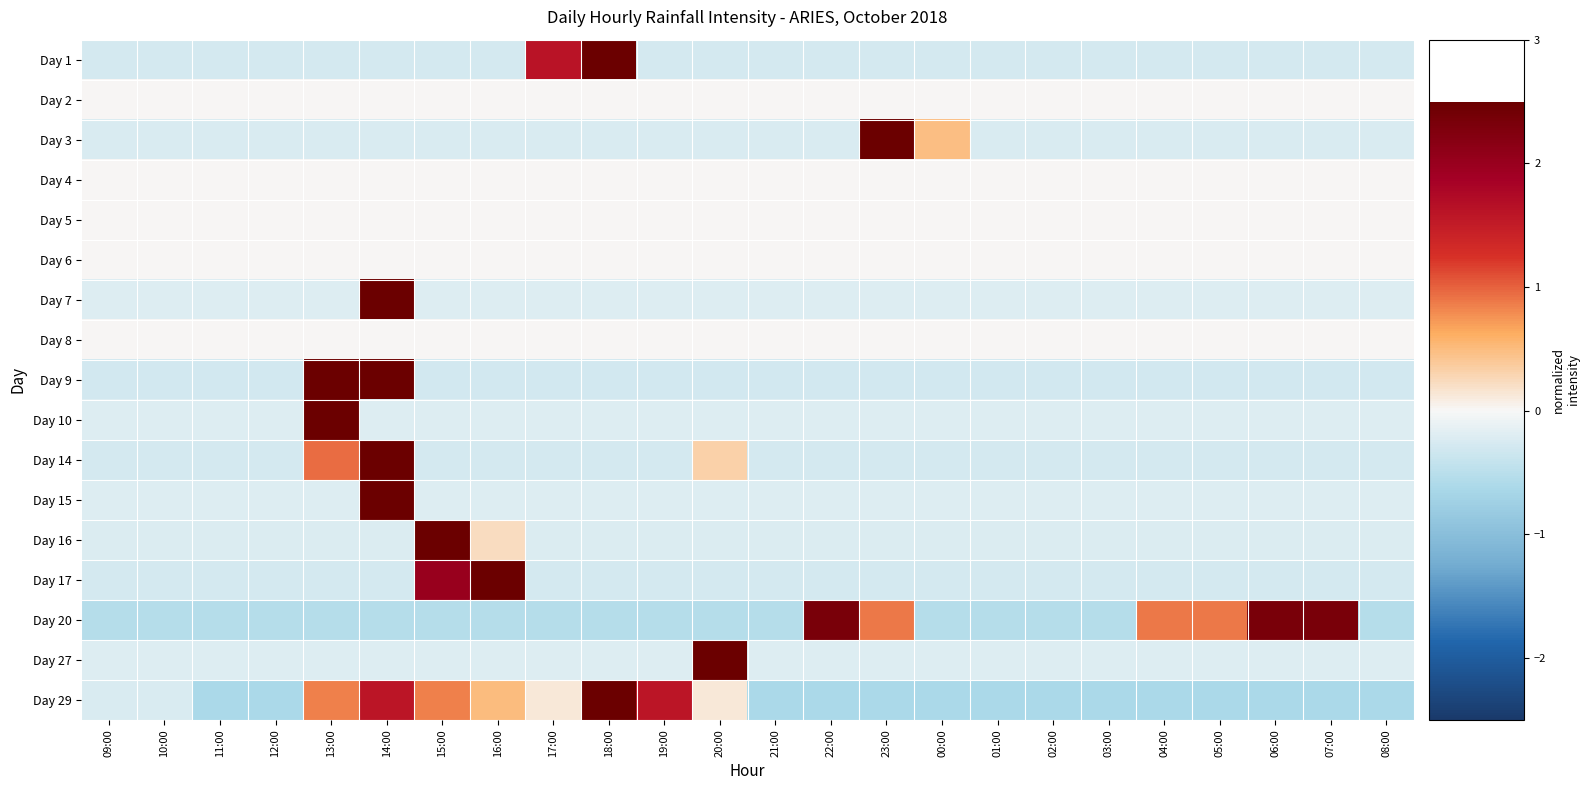

At how many categories does at least one series exceed 1?

12